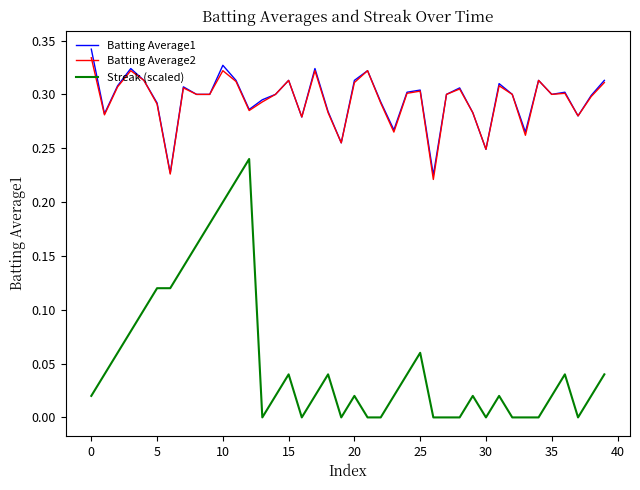

True or false: Batting Average2 and Streak (scaled) cross at least once.

False